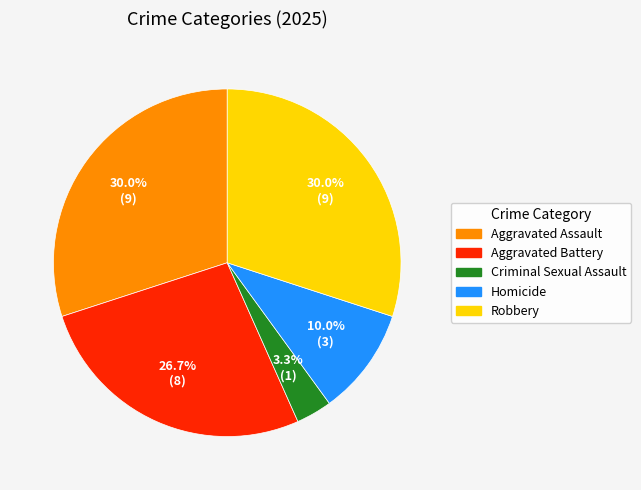

Which slice is the smallest?

Criminal Sexual Assault